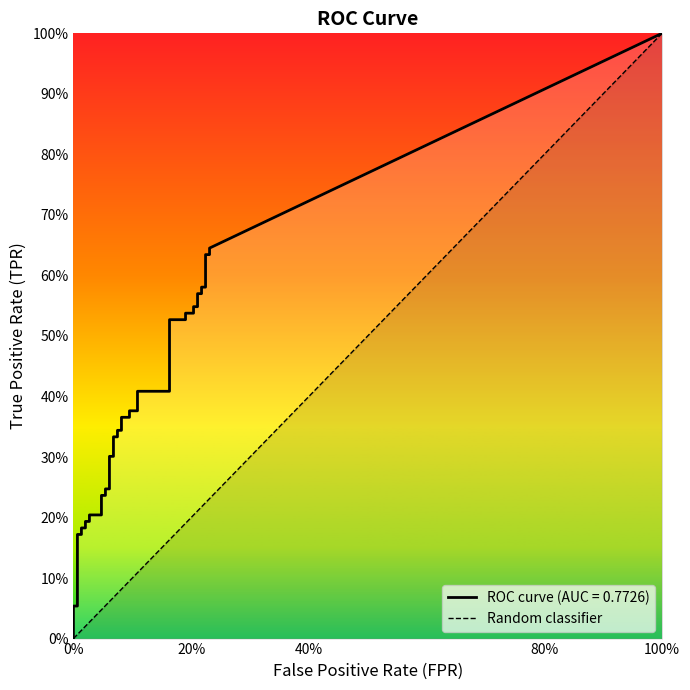

How many distinct data groups are displayed?

1